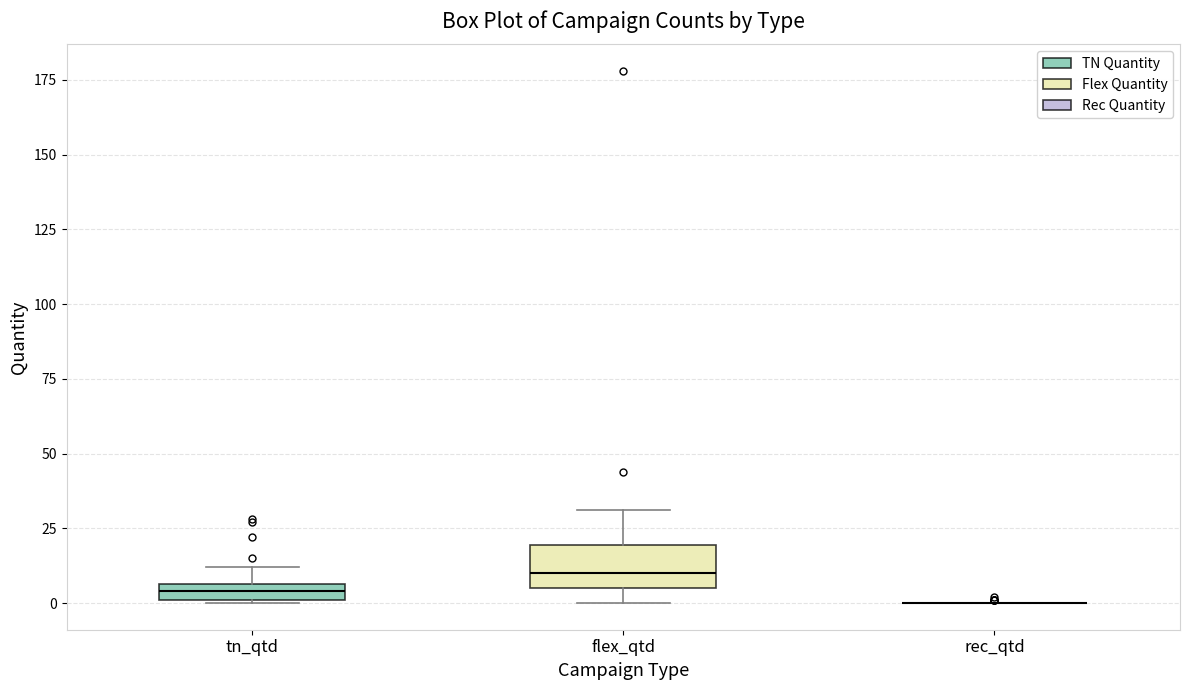

Comparing the boxes themselves (not the whiskers), which one is the tallest?

flex_qtd